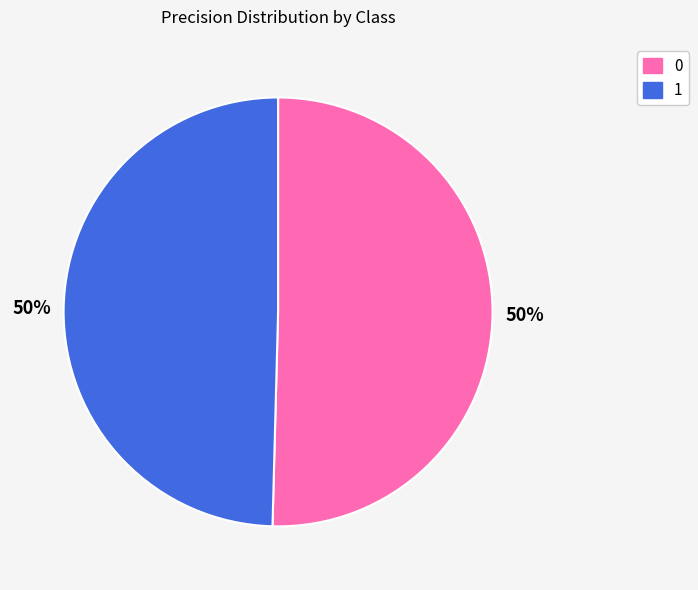

Do 1 and 0 together represent more than half of the pie?

Yes